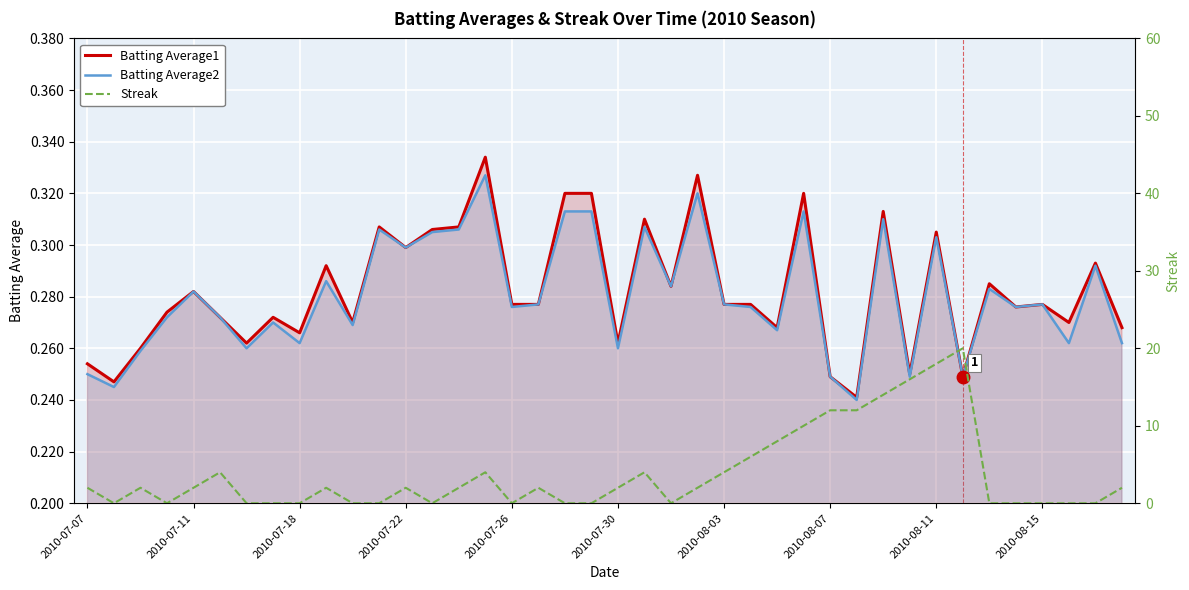

How many lines are shown in the chart?

3